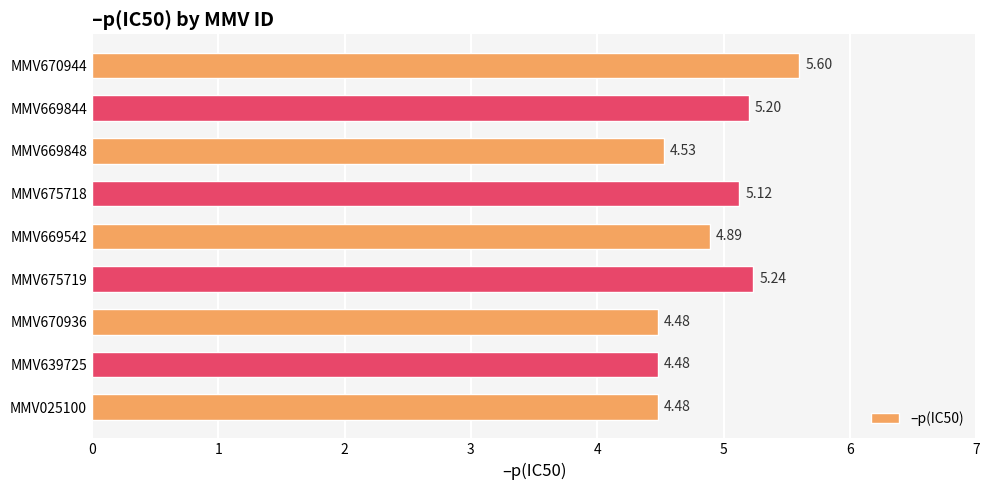

What is the greatest value displayed?

5.6